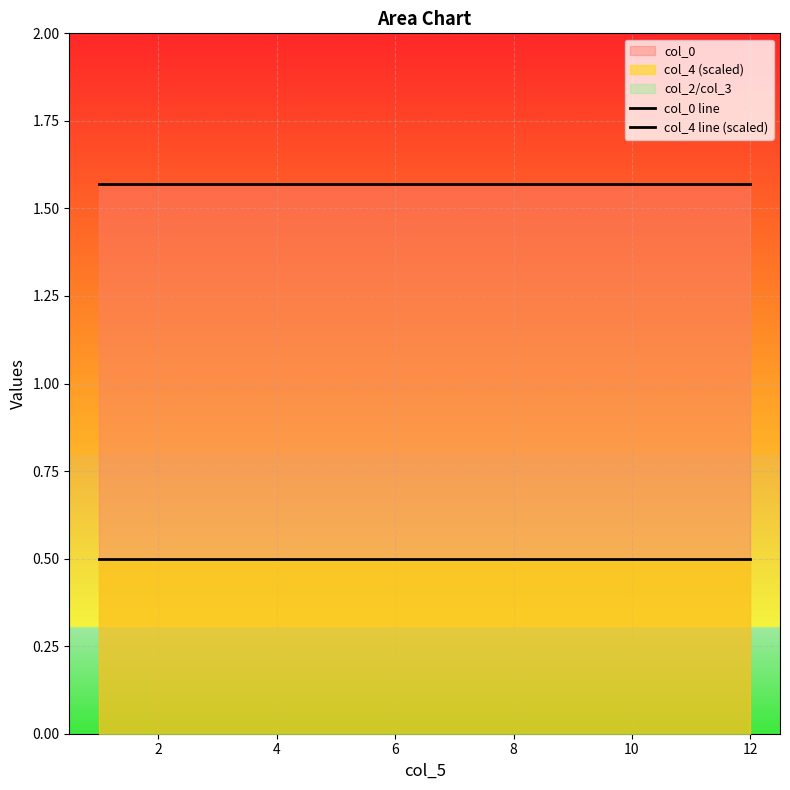

What is the spread (max minus min) of values at 6?

1.1